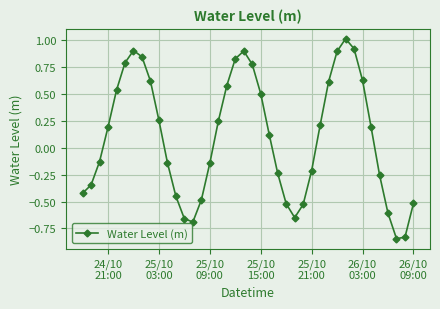

Count the number of data series in this chart.

1